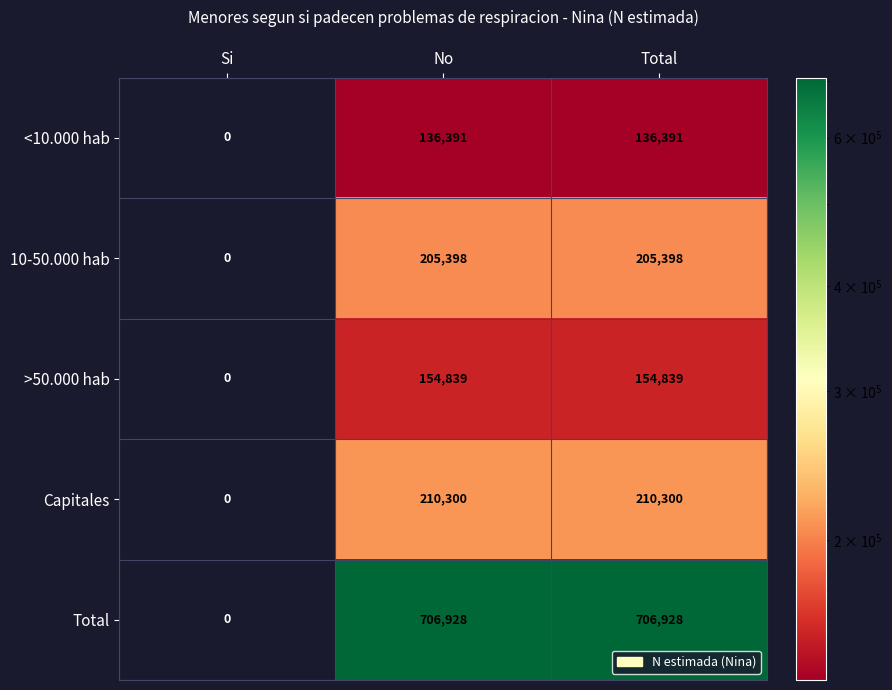

How many data points does each series have?

3